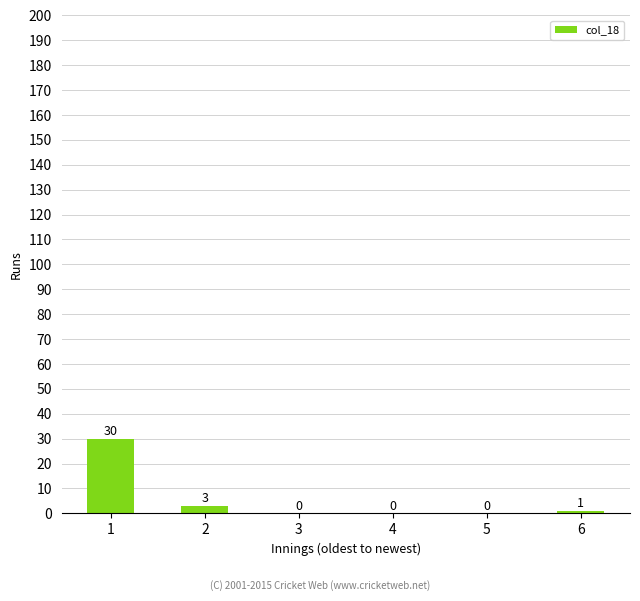

At which label is the value closest to 15?

2